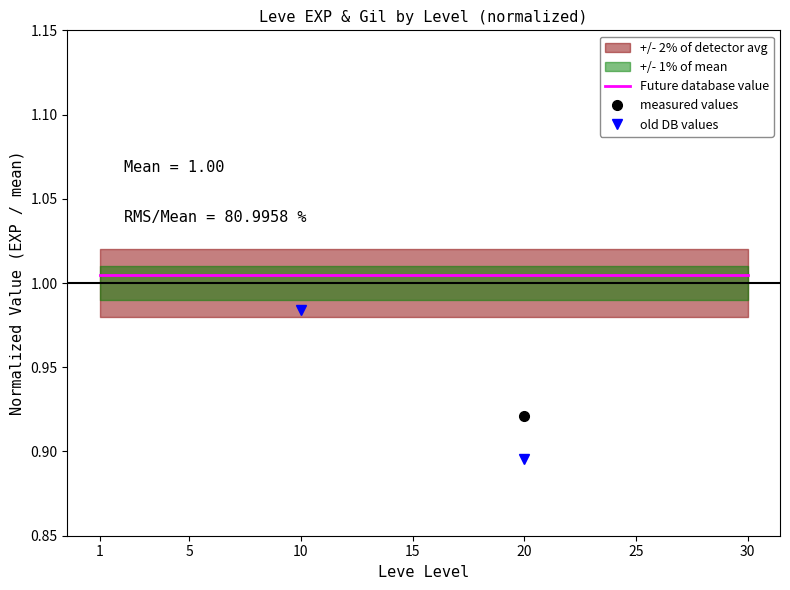

Which series changed the most between 25 and 30?

measured values